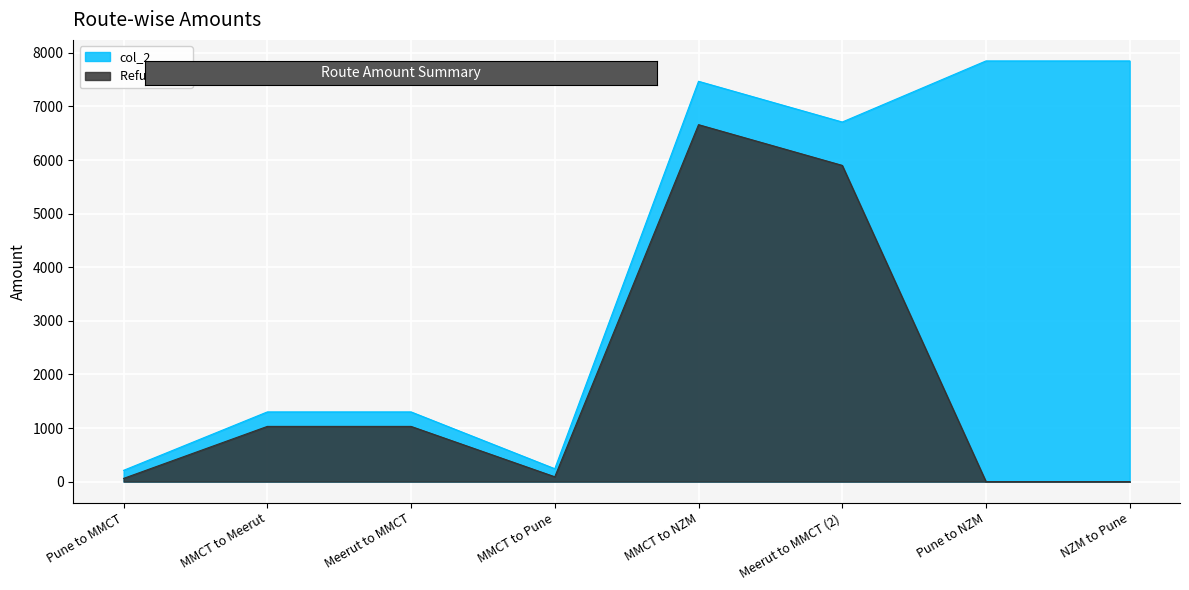

Is it true that Refund Amt equals 6660.0 at MMCT to NZM?

True